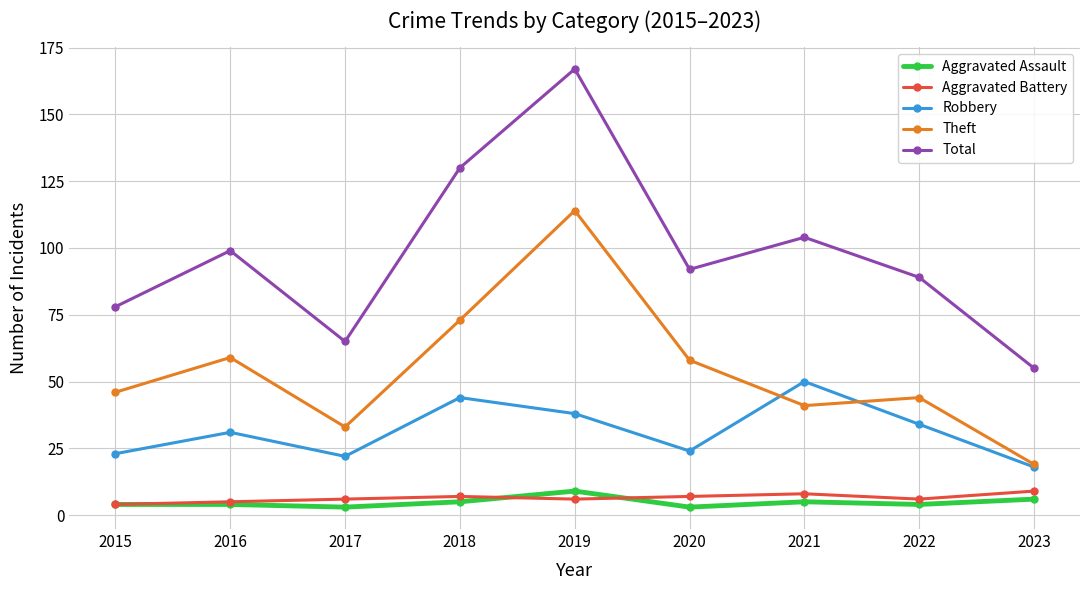

Rank the series at 2017 from highest to lowest value.

Total, Theft, Robbery, Aggravated Battery, Aggravated Assault